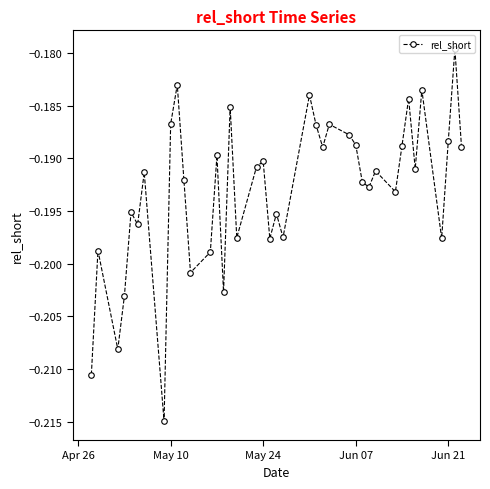

How many points are higher than both their immediate neighbors (excluding endpoints)?

14